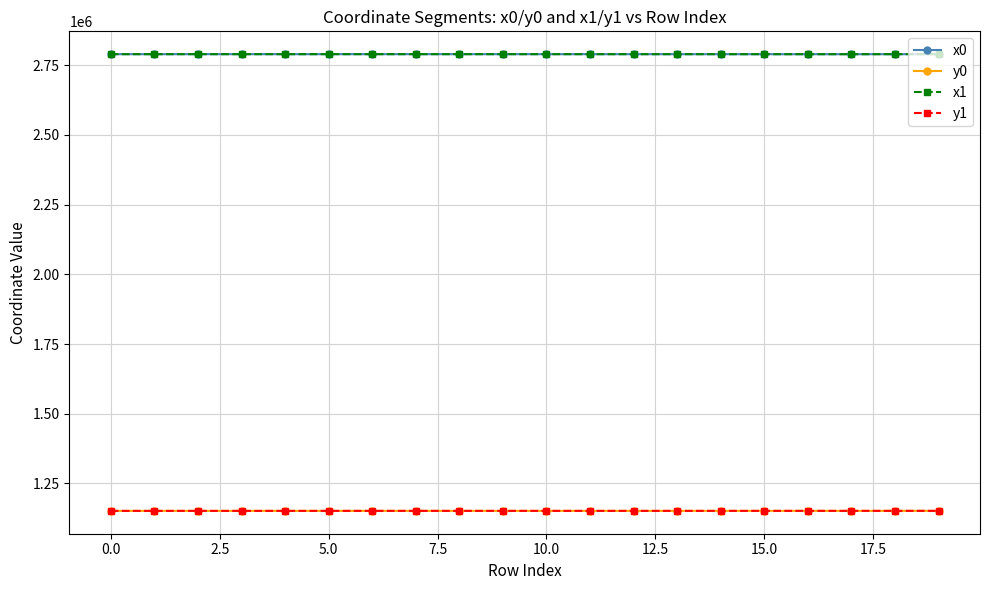

What is the maximum value shown in the chart?

2789488.6